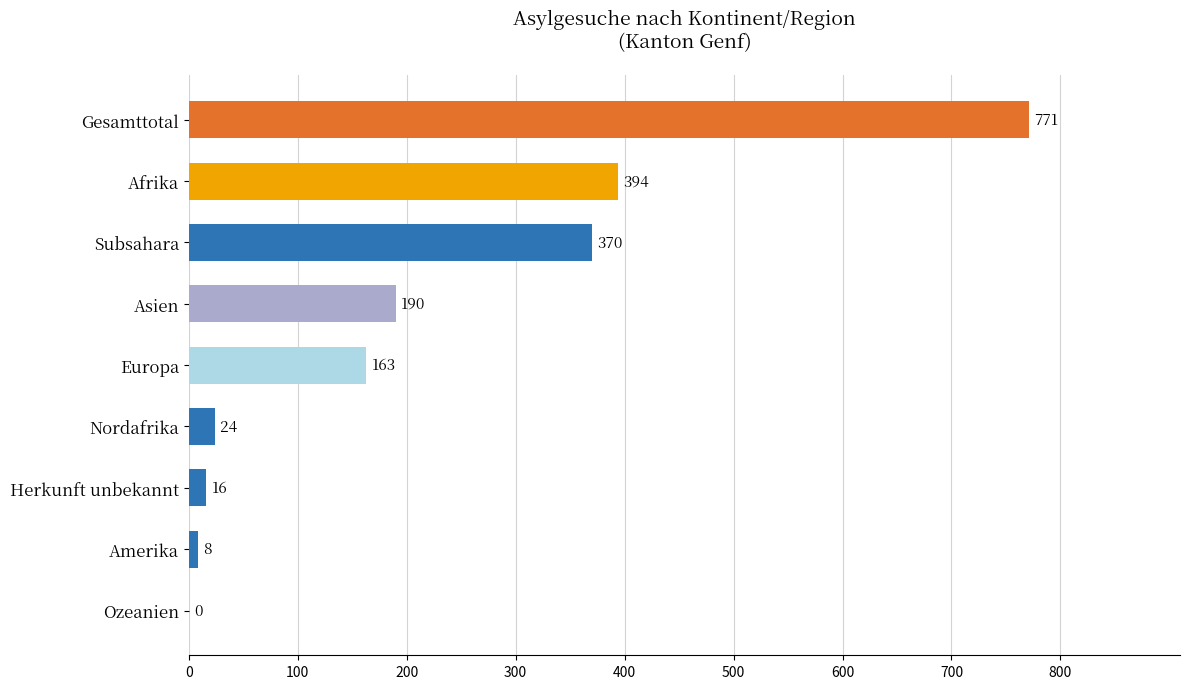

What is the sum of all values?

1936